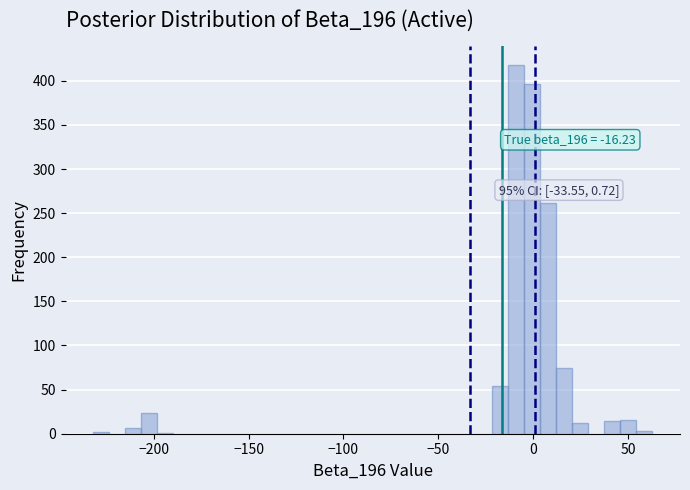

Read against the x-axis, roughly where is the centre of the tallest bar?

-10